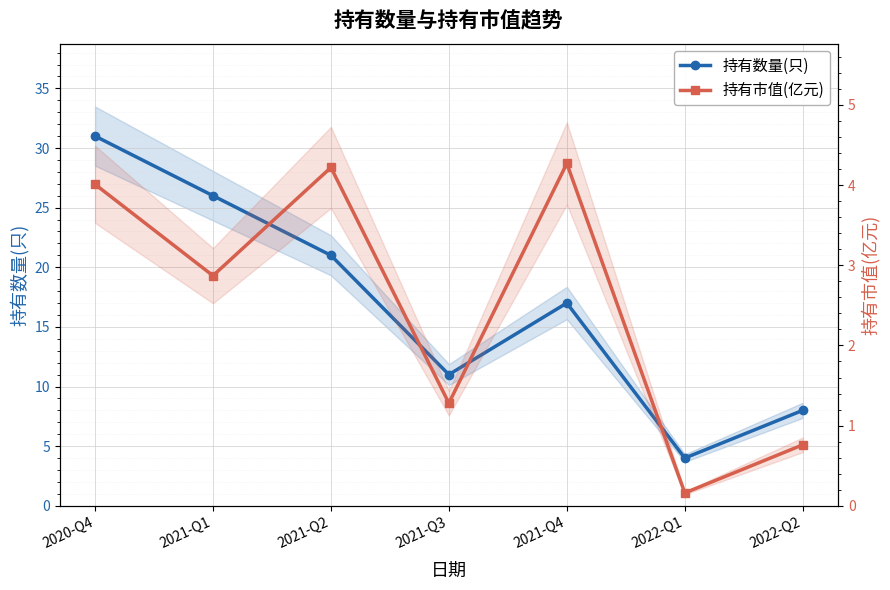

What is the smallest value displayed?

0.2